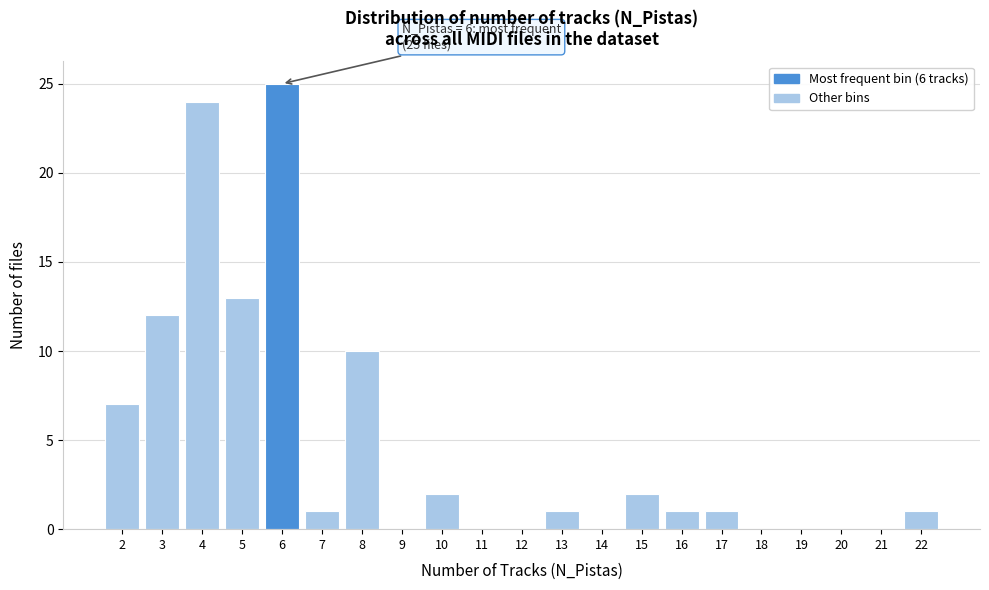

Over which range of the x-axis is the bar tallest?

5.5 to 6.5